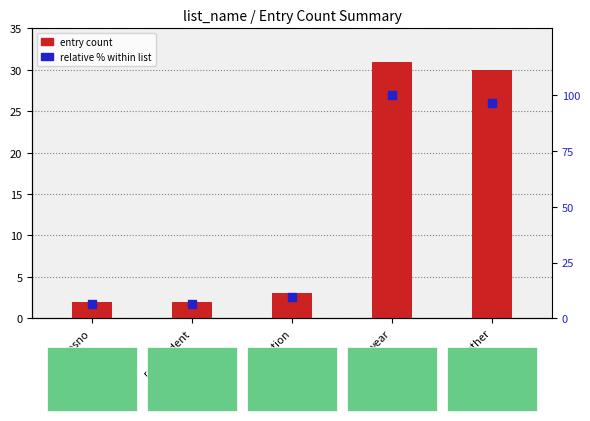

At how many categories does at least one series exceed 8?

3